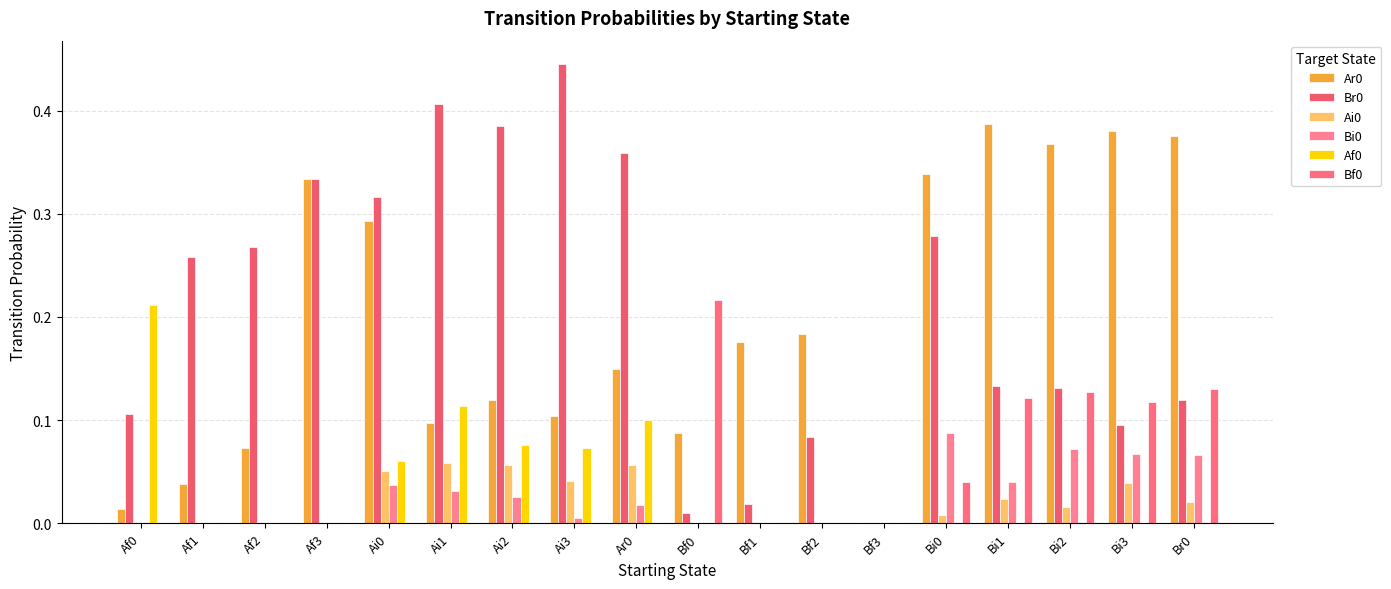

Between Bf1 and Bi1, which is larger?

Bi1